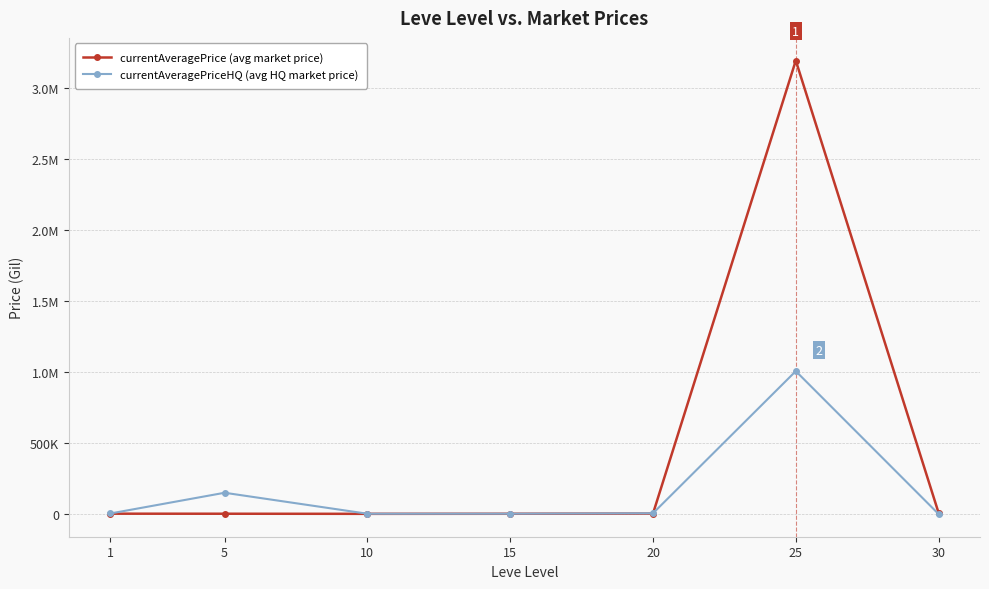

Is this an area chart (filled region under the line)?

No